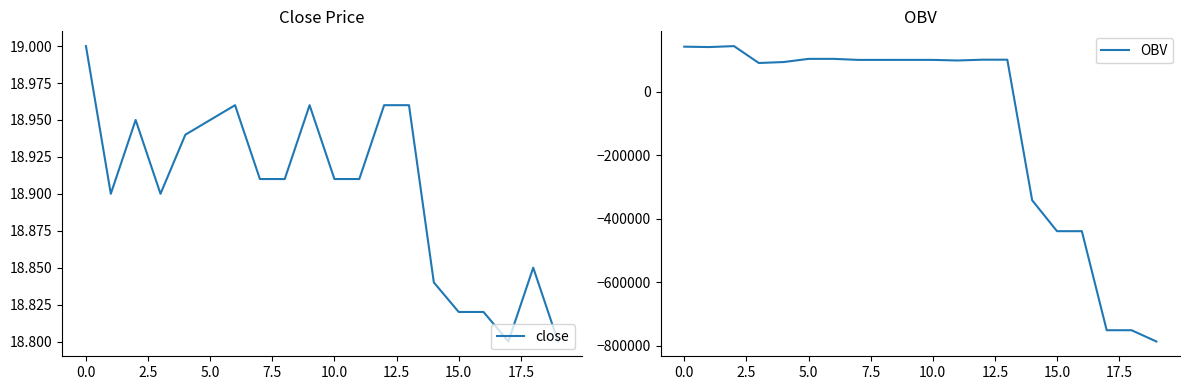

Between which two adjacent categories do close and OBV first intersect?

13 and 14